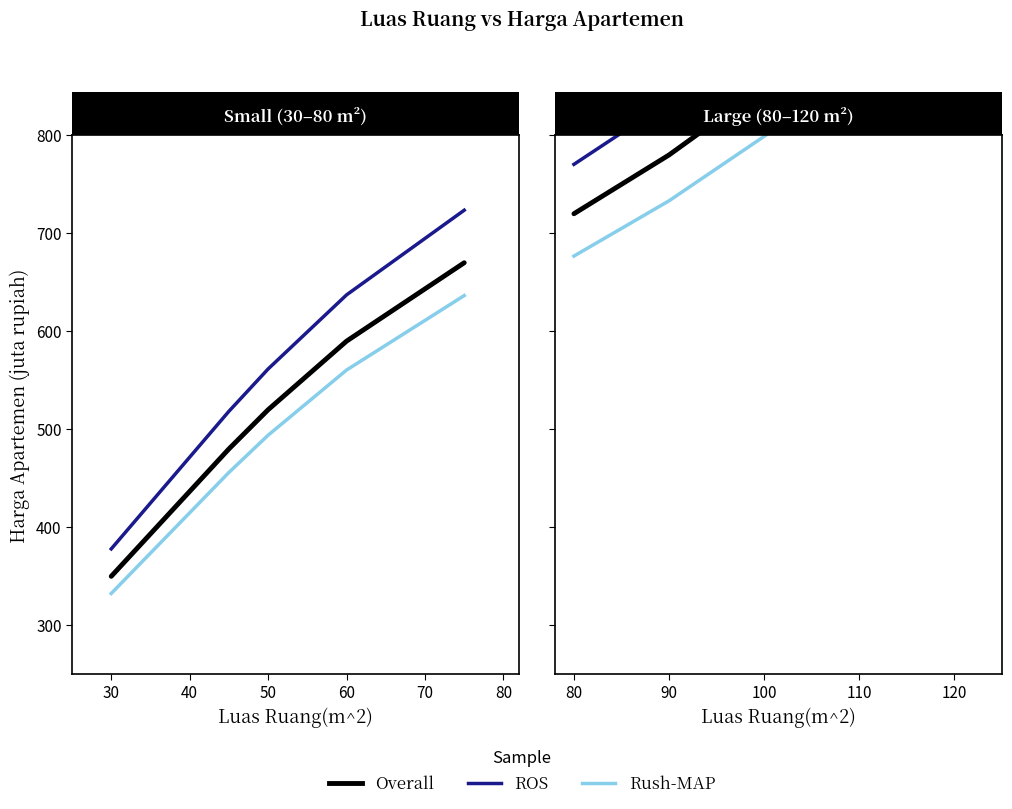

How many distinct data groups are displayed?

3